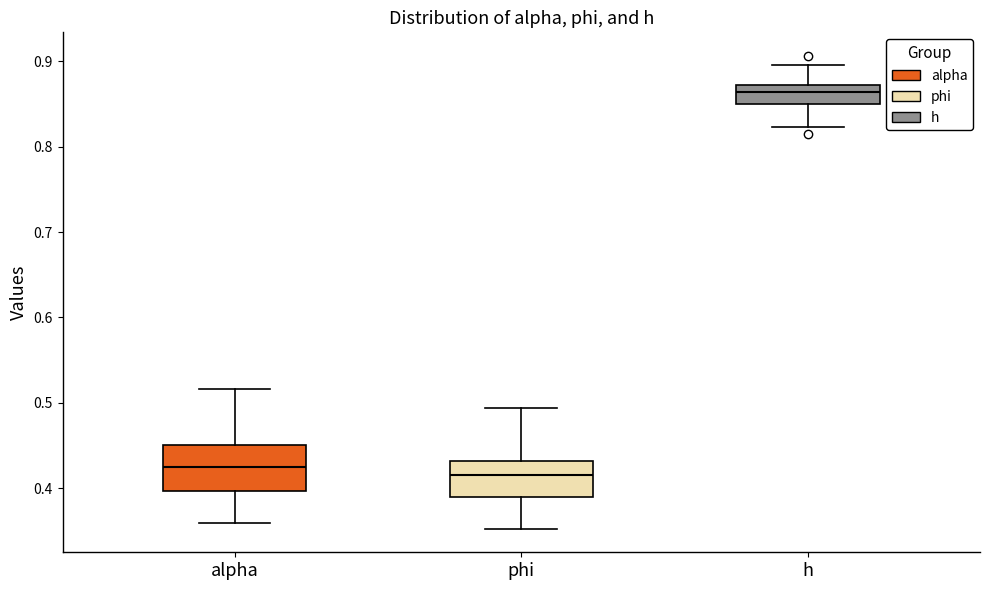

Reading left to right, transcribe this box plot: for each box, give where its median line is, the range the box spans, and where its two whiskers end, as read against the y-axis. The values are not printed on the chart, so give them approximately, as read against the axis.

alpha: median 0.42, box 0.40 to 0.45, whiskers 0.36 to 0.52
phi: median 0.41, box 0.39 to 0.43, whiskers 0.35 to 0.49
h: median 0.86, box 0.85 to 0.87, whiskers 0.82 to 0.90